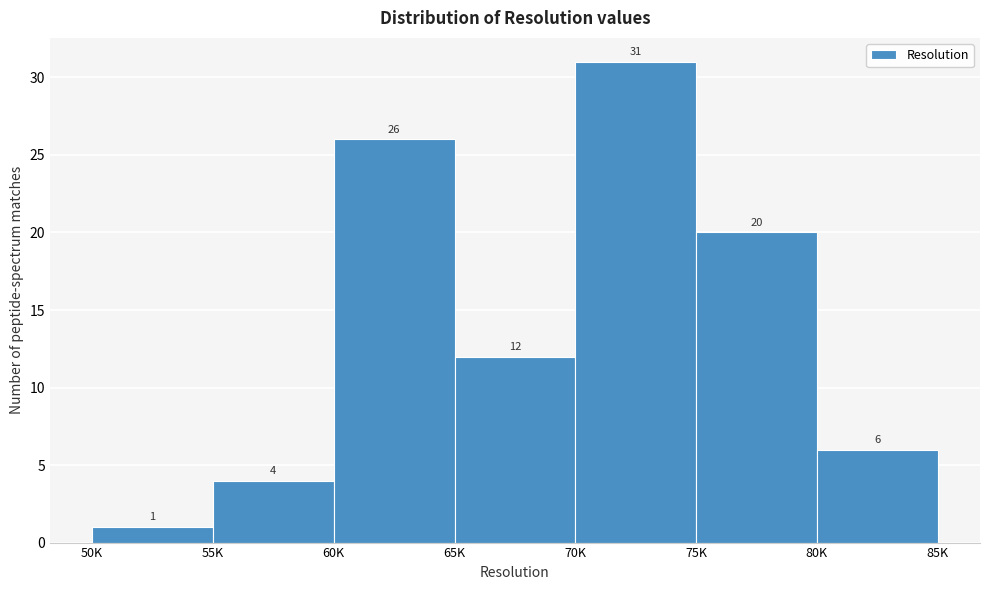

Reading right to left, what are all the values shown in this chart?

80K=6	75K=20	70K=31	65K=12	60K=26	55K=4	50K=1